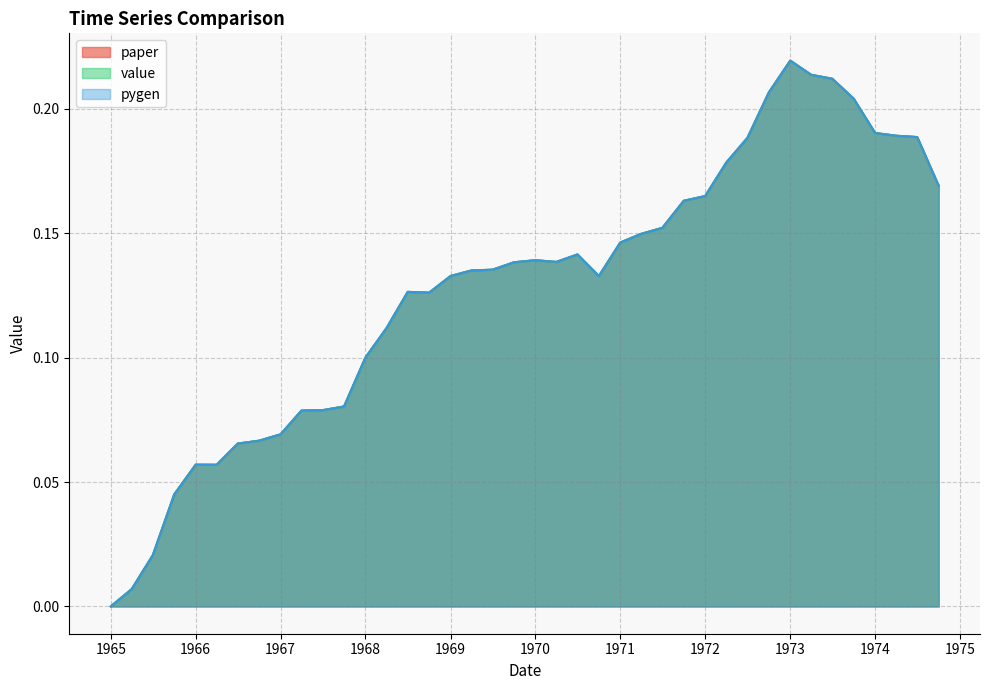

How many distinct data groups are displayed?

3